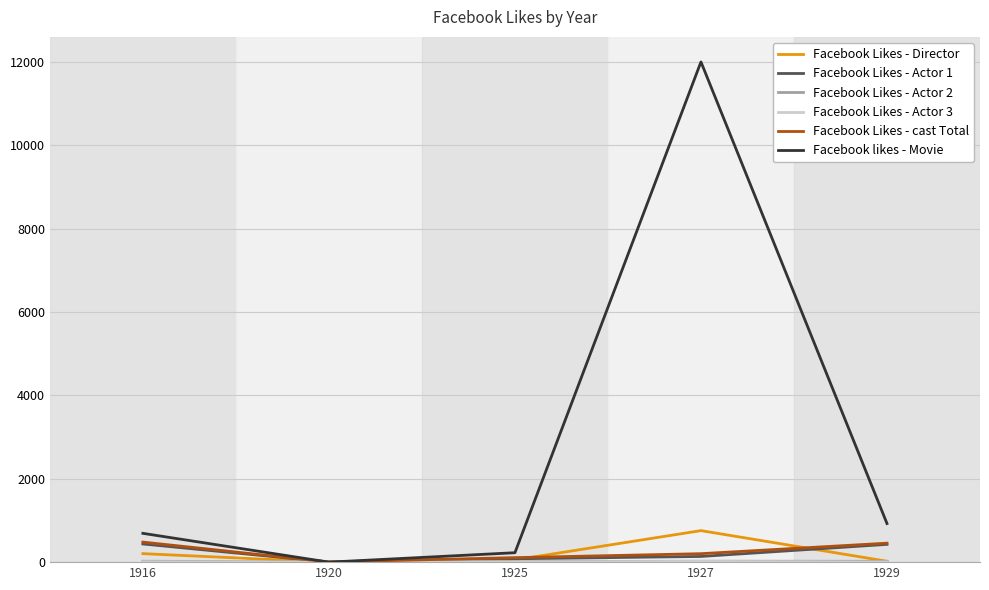

The Facebook Likes - cast Total series shows 455 at 1929. True or false?

True